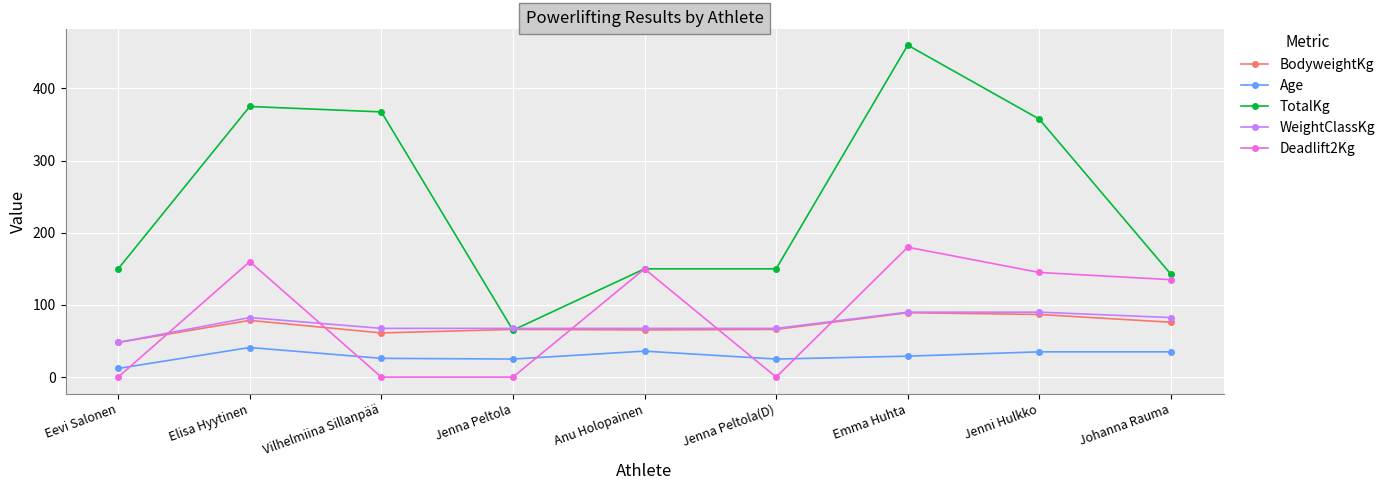

How many interior local peaks does the Deadlift2Kg series have?

3